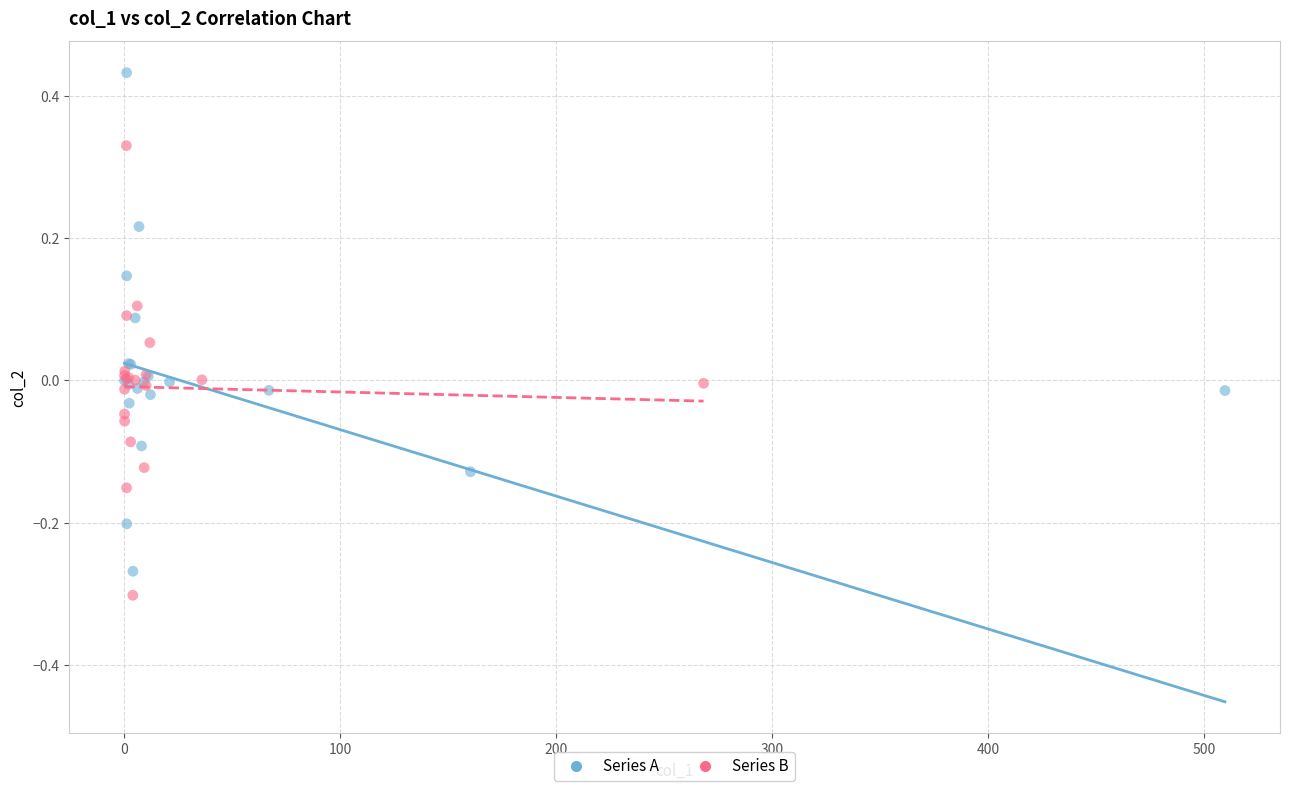

Which series reaches the maximum Y coordinate?

Series A